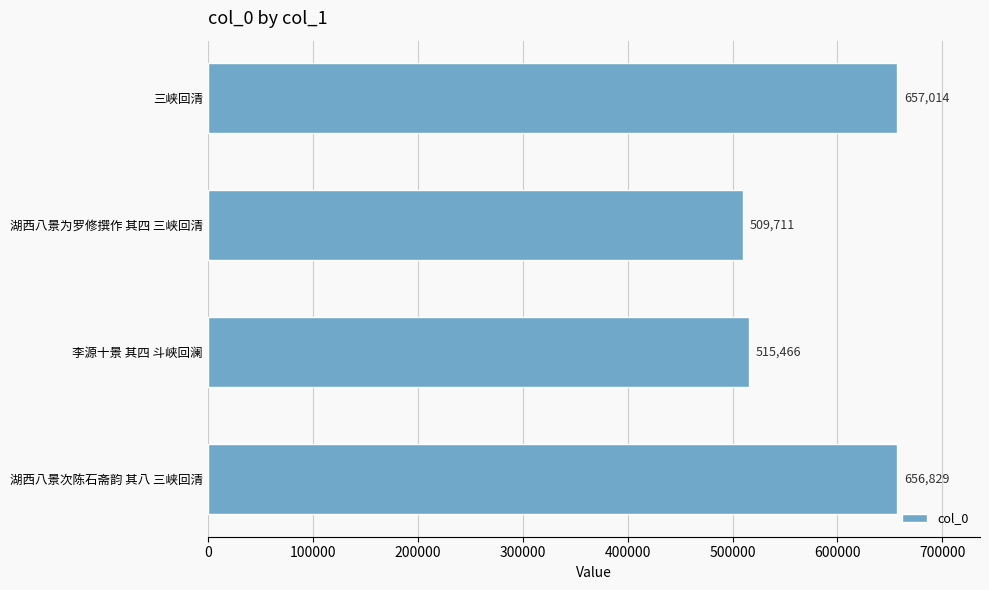

Reading bottom to top, extract all data points from this chart.

656829	515466	509711	657014